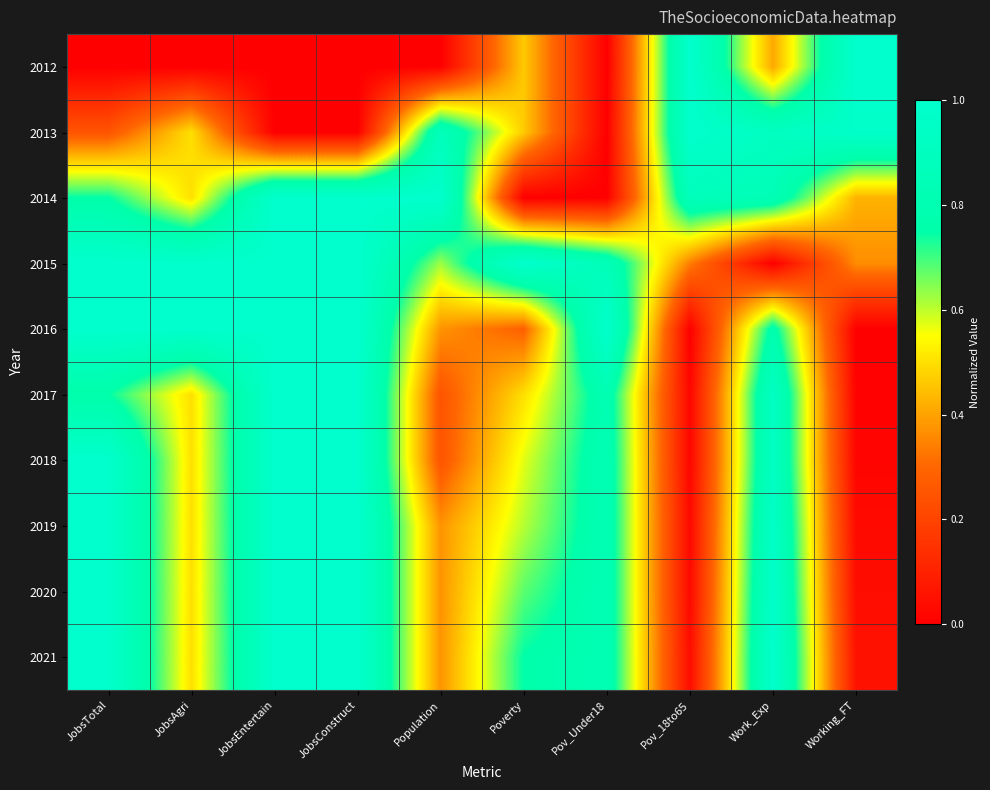

What is the total value across all series at JobsConstruct?

8.0